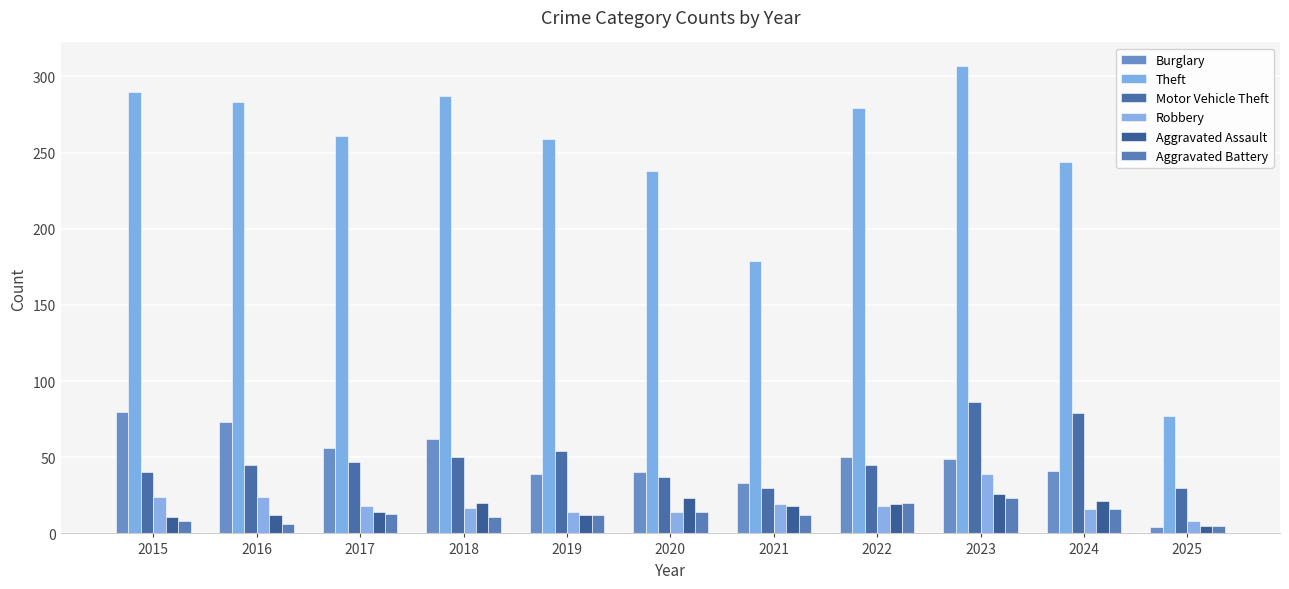

How many data points does each series have?

11